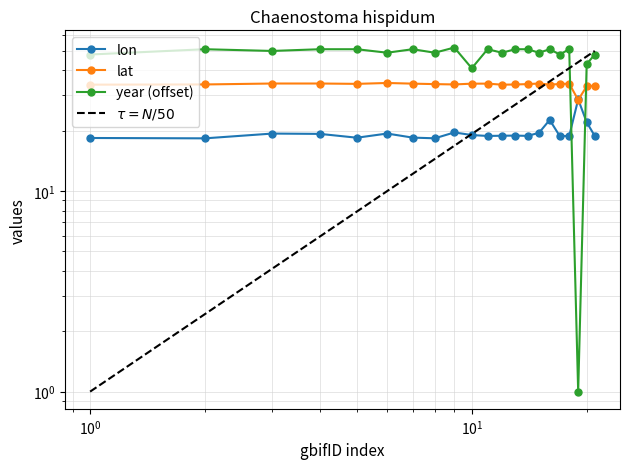

How many times do lon and year cross each other?

2